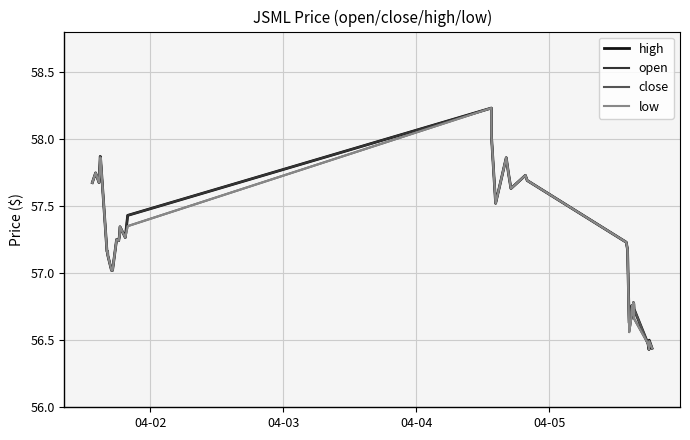

List the series in order of their overall mean, highest first.

high, close, open, low